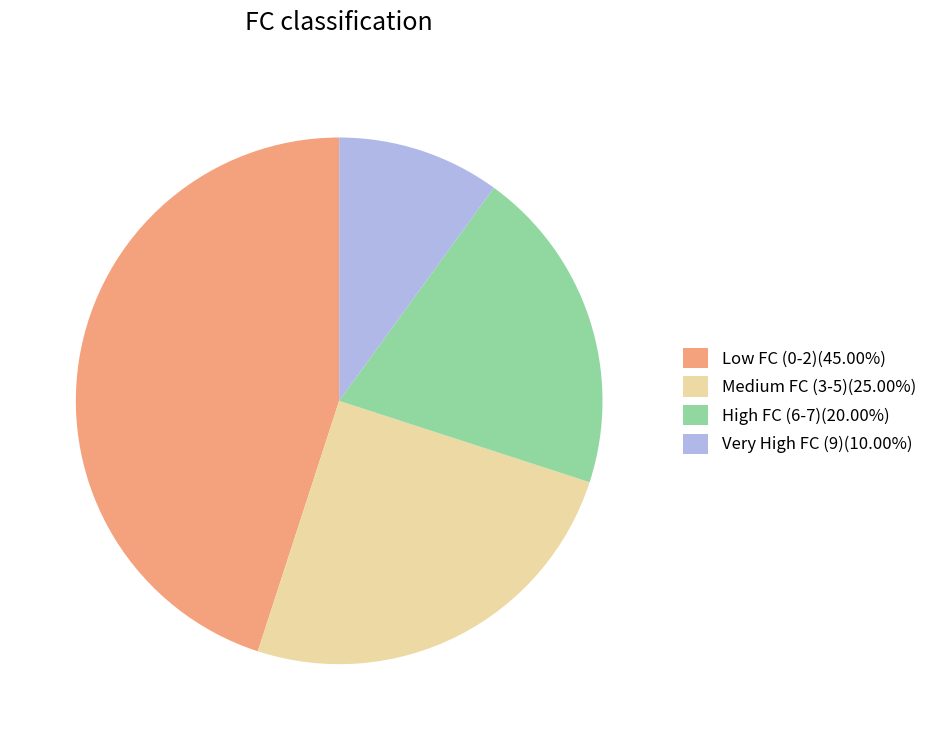

Does any single category account for the majority?

No